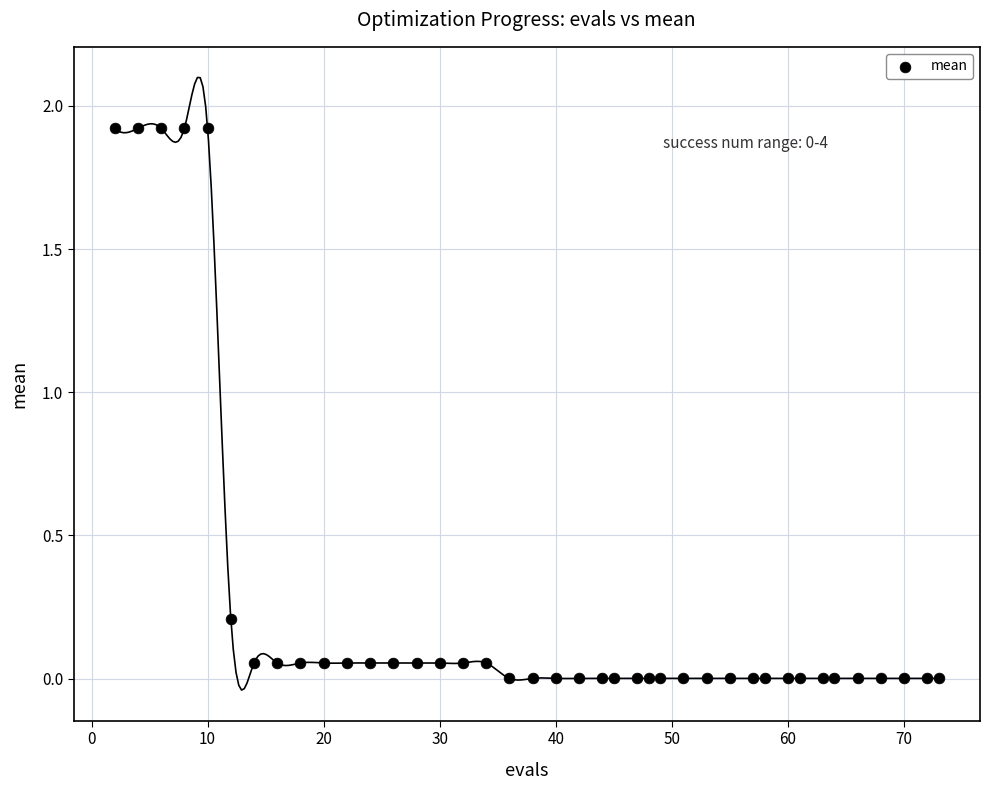

What is the range of X values (max minus min)?

71.0